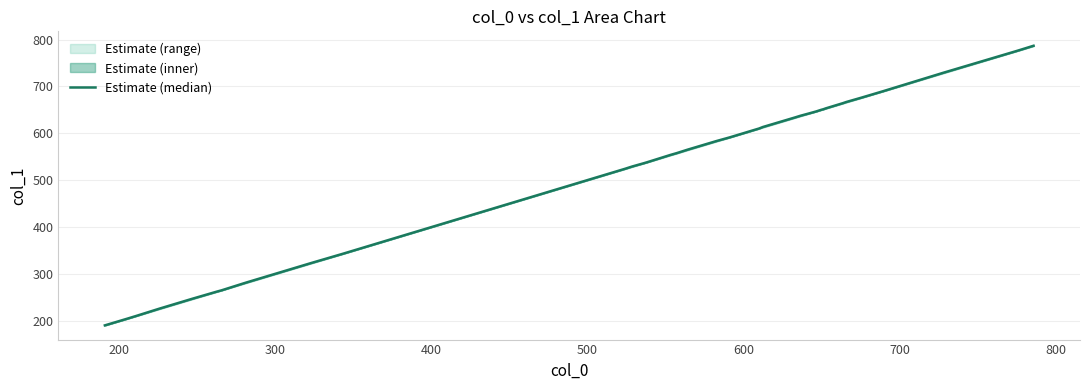

What is the value of the 29th point from the left?

651.7